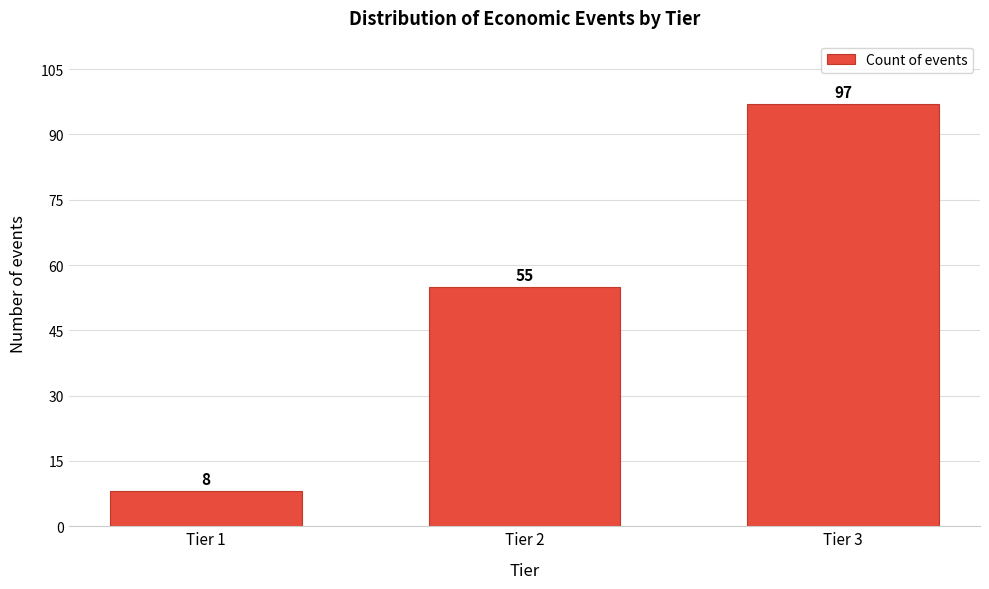

Reading left to right, transcribe all the data shown in this chart.

Tier 1=8	Tier 2=55	Tier 3=97